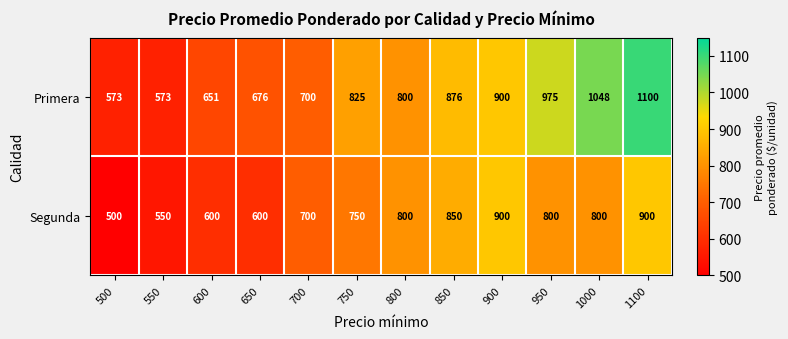

What is the minimum value shown in the chart?

500